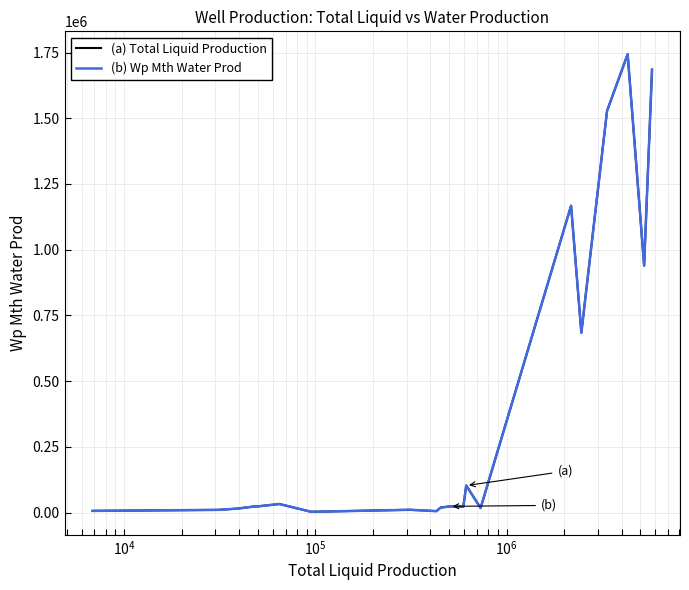

Does the chart display data point markers on the line(s)?

No